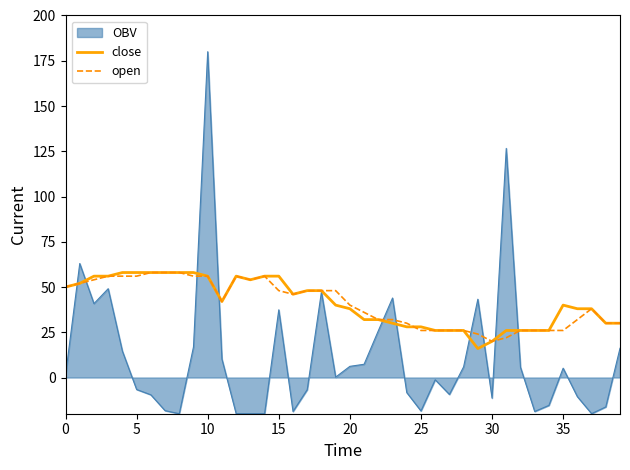

What is the minimum value shown in the chart?

-20.0